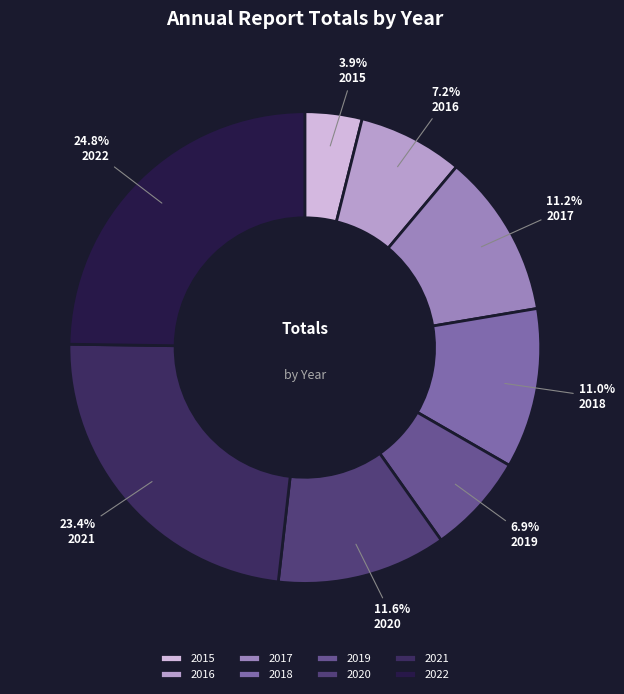

Does any single category account for the majority?

No